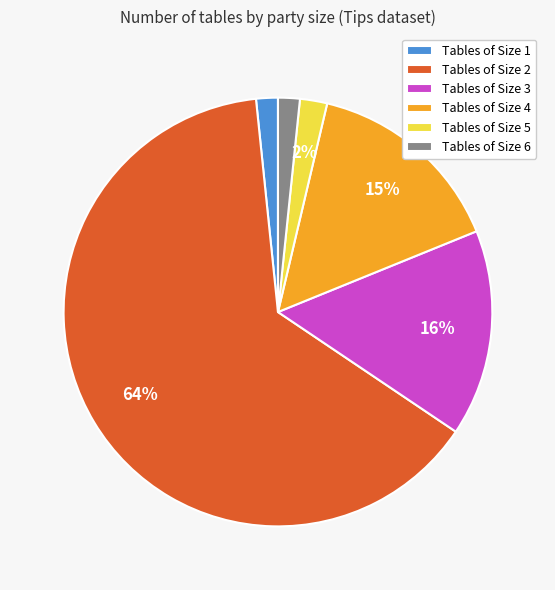

To the nearest percent, what percentage of the pie is Tables of Size 1?

2%